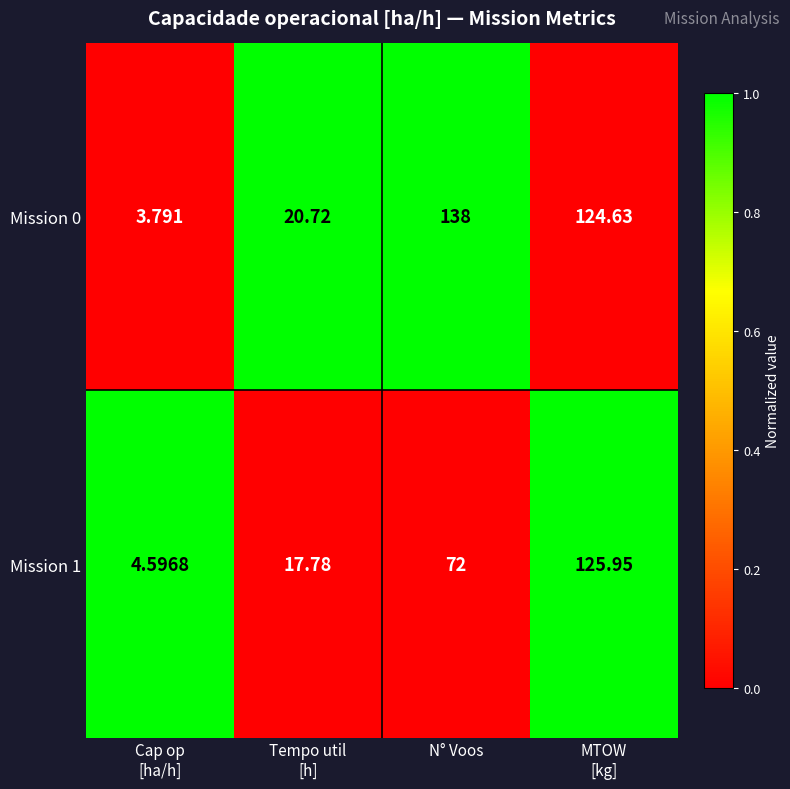

List the series in order of their peak value, lowest first.

Mission 1, Mission 0